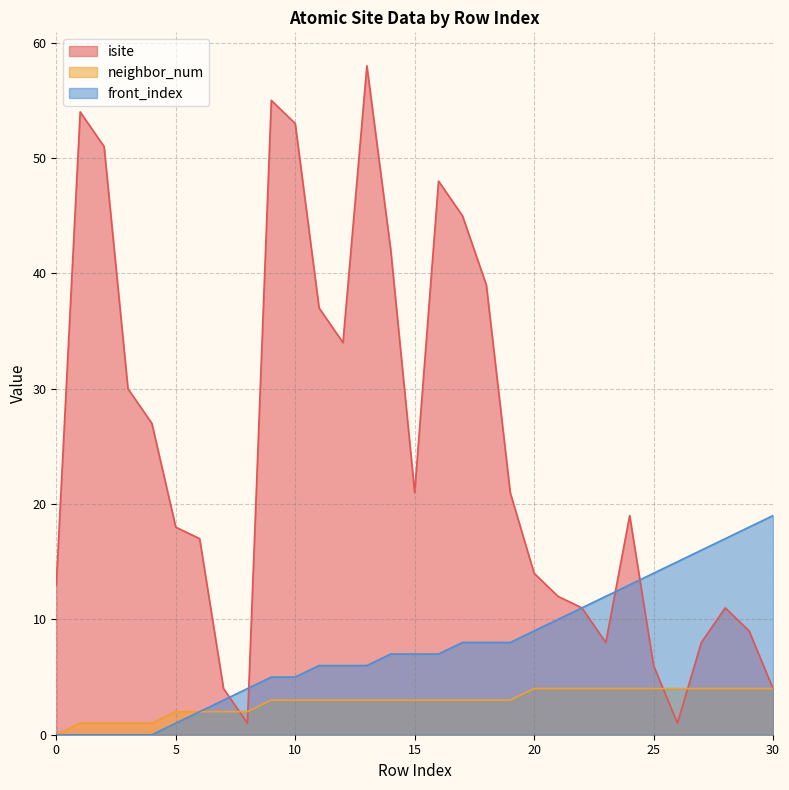

What is the sum of all neighbor_num values?

89